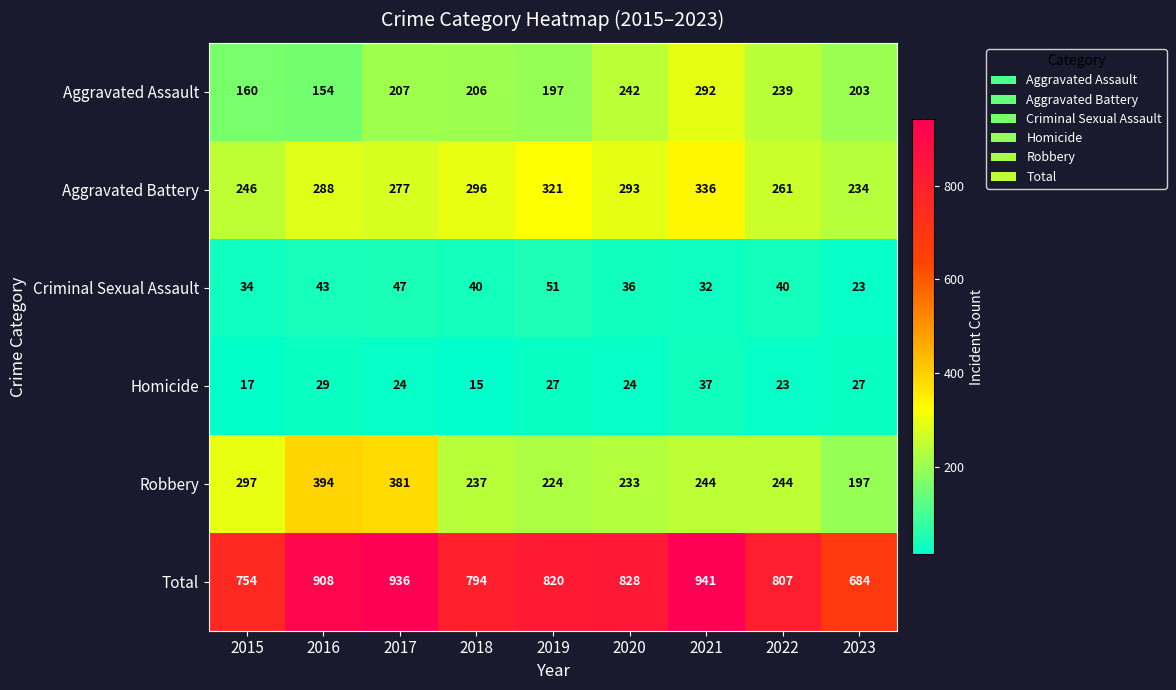

Which series has the widest spread of values?

Total